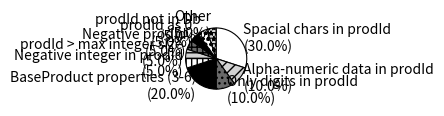

True or false: Only digits in prodId accounts for 24% of the total.

False